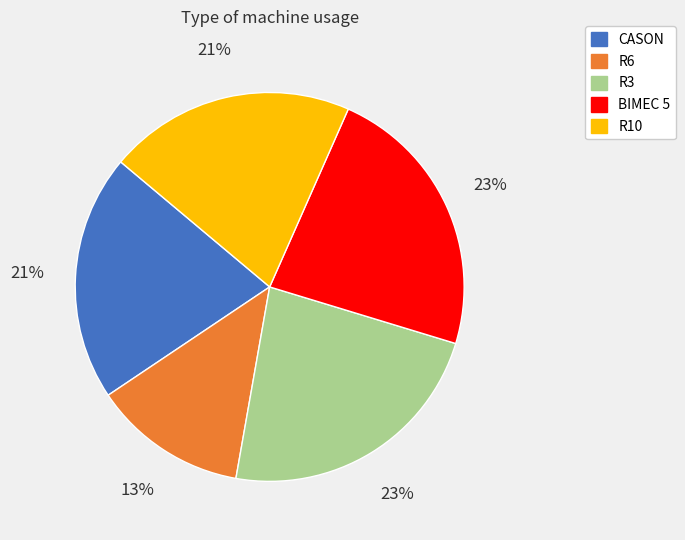

Is CASON the majority of the pie?

No